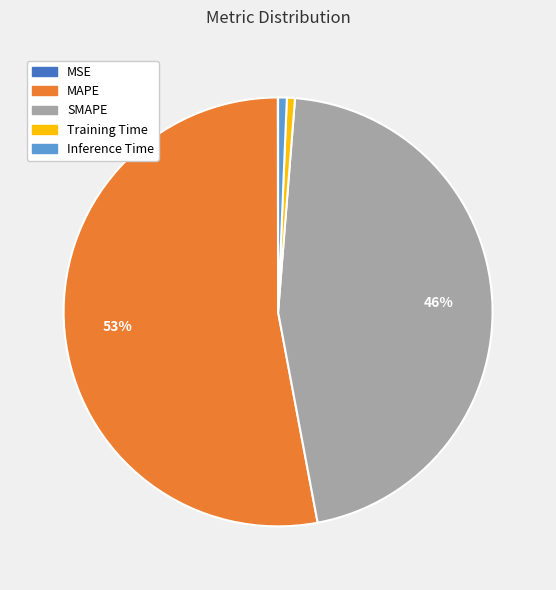

True or false: Training Time accounts for 10% of the total.

False